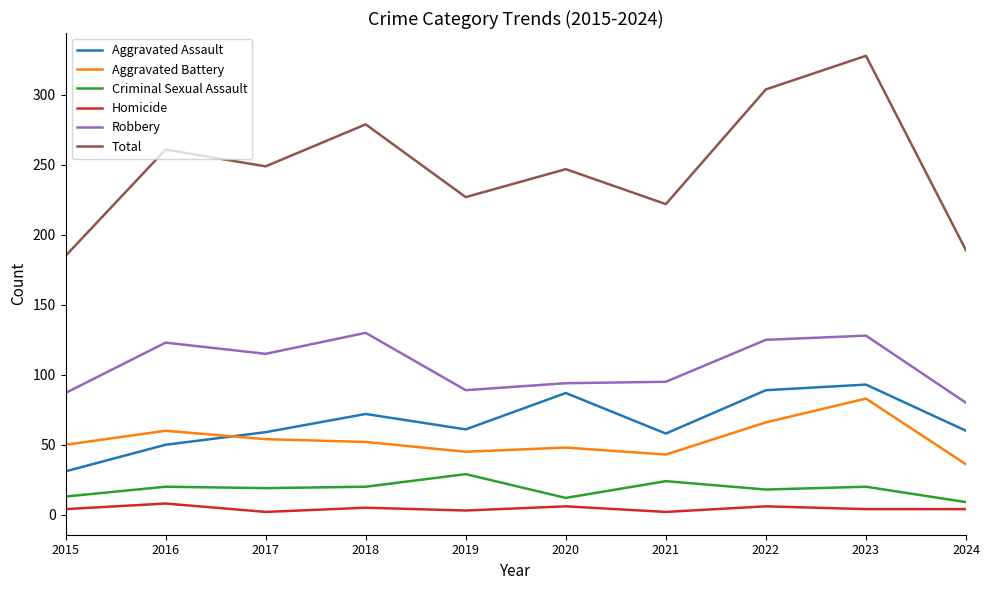

Which category has the lowest value in the Aggravated Assault series?

2015